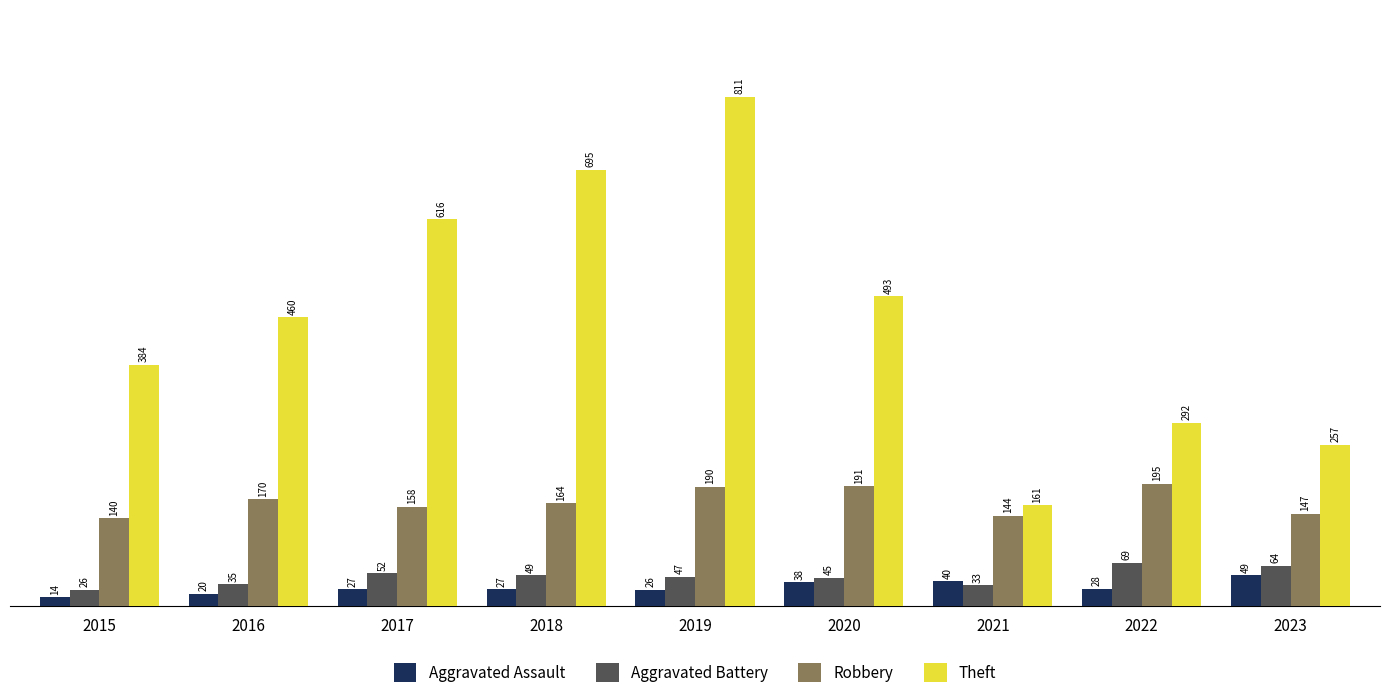

Rank the series by their maximum value, from lowest to highest.

Aggravated Assault, Aggravated Battery, Robbery, Theft